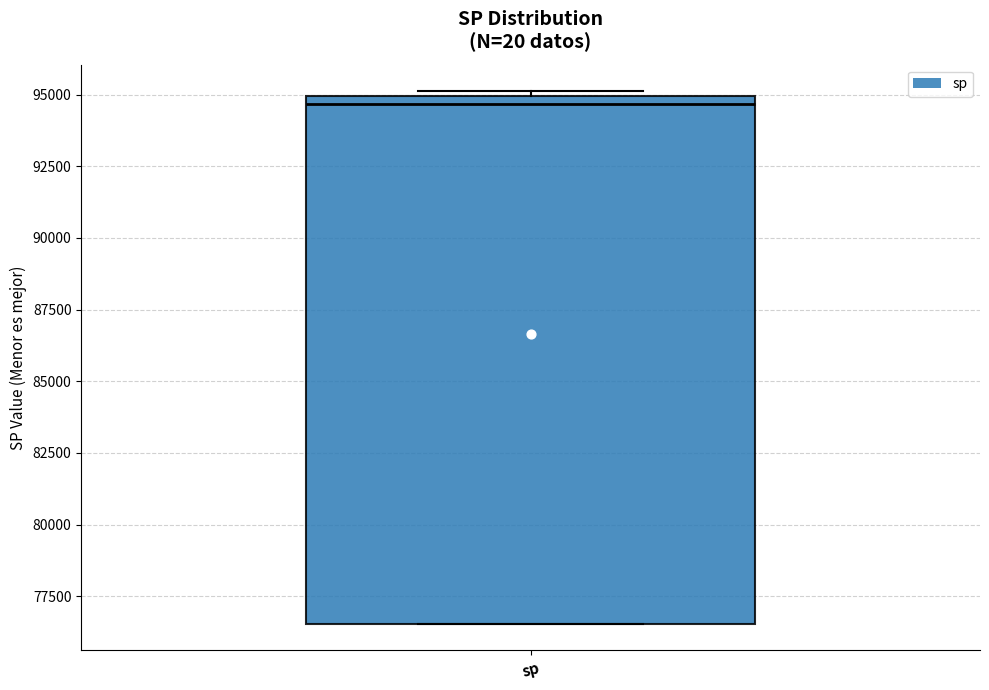

Transcribe this box plot: give where the median line is, the range the box spans, and where the two whiskers end, as read against the y-axis. The values are not printed on the chart, so give them approximately, as read against the axis.

median 94500, box 76500 to 95000, whiskers 76500 to 95000